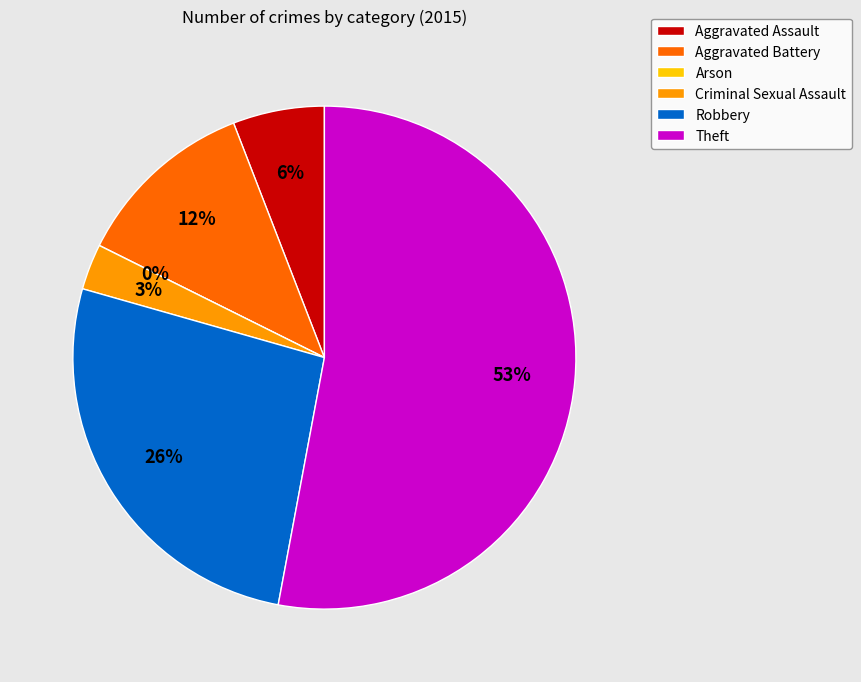

To the nearest percent, what percentage of the pie is Aggravated Assault?

6%